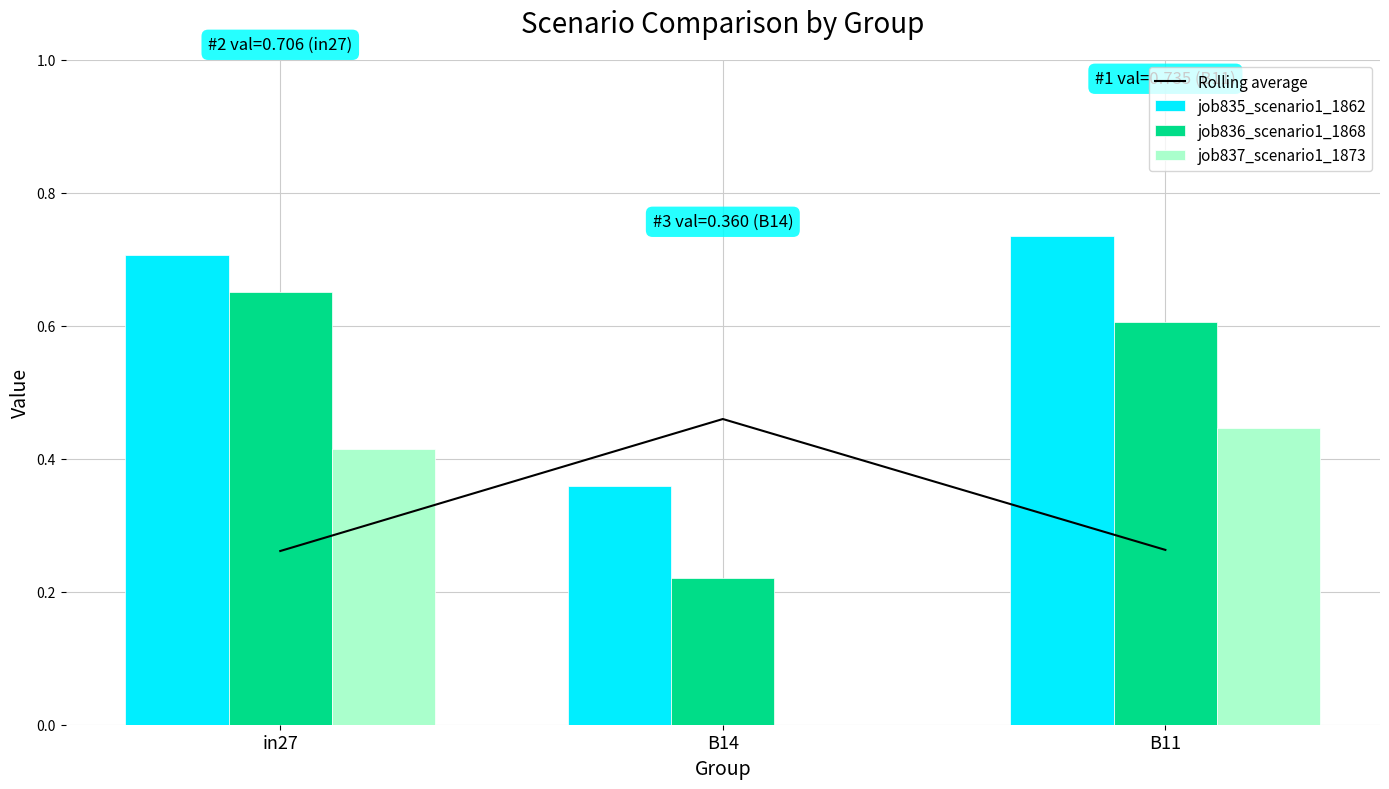

What is the sum of all job835_scenario1_1862 values?

1.8